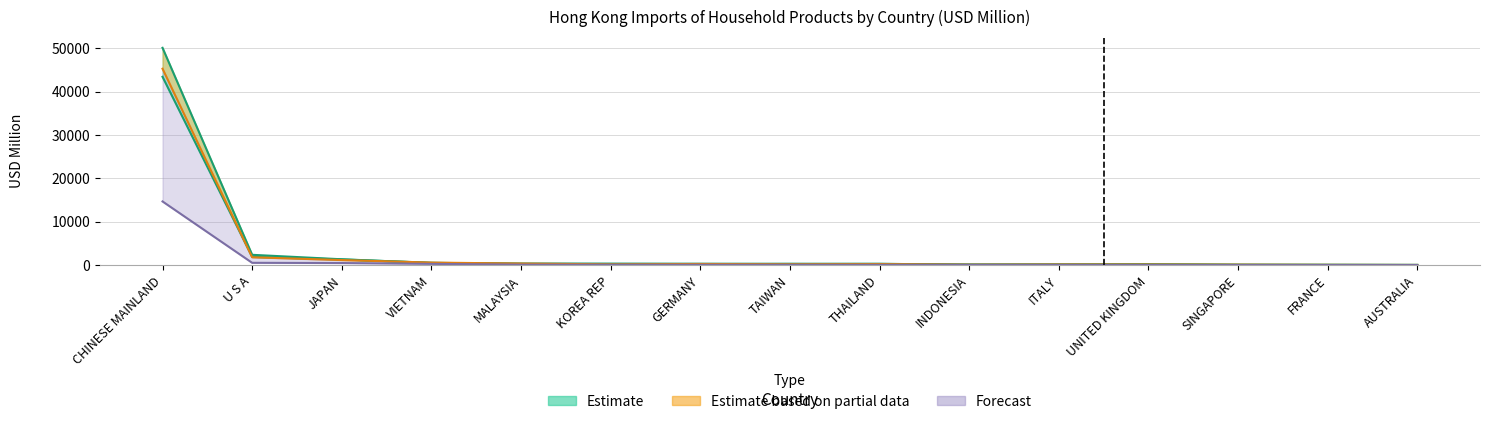

What is the sum of the 202005 values at THAILAND and SINGAPORE?

94.4